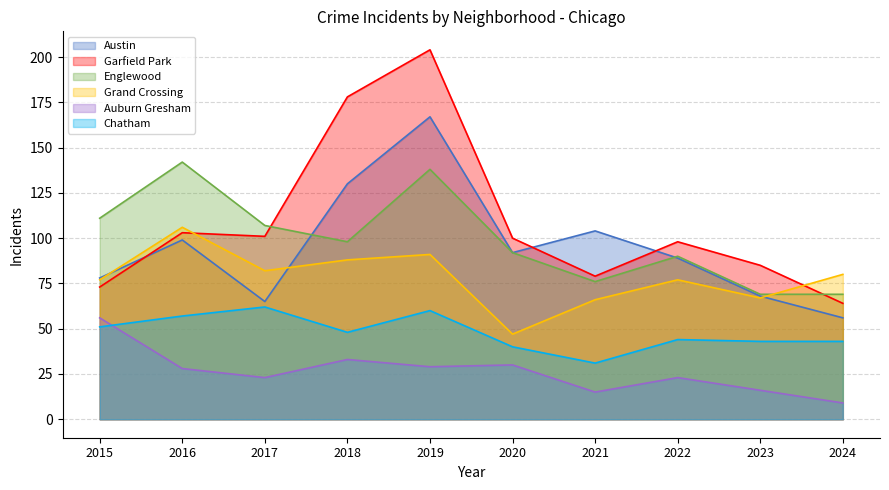

What is the minimum value for Austin?

56